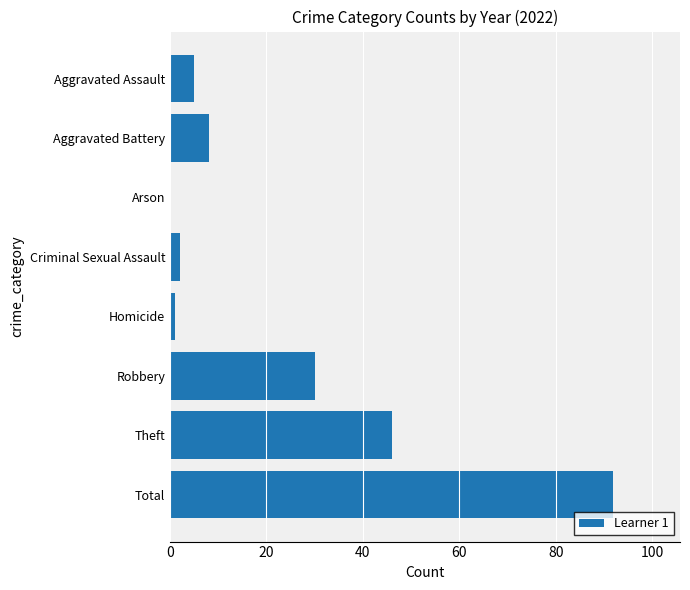

Are the bars grouped side by side (vs. stacked)?

No